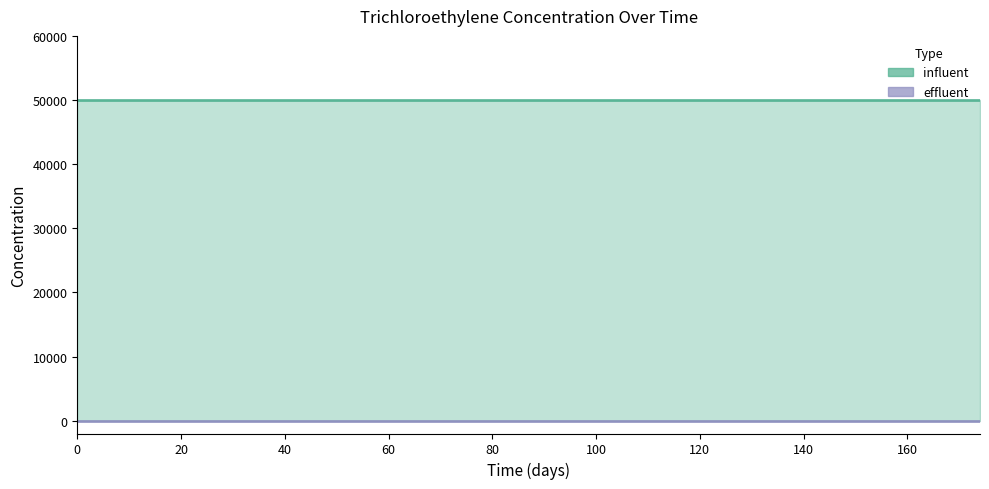

Rank the series by their average value, from lowest to highest.

effluent, influent